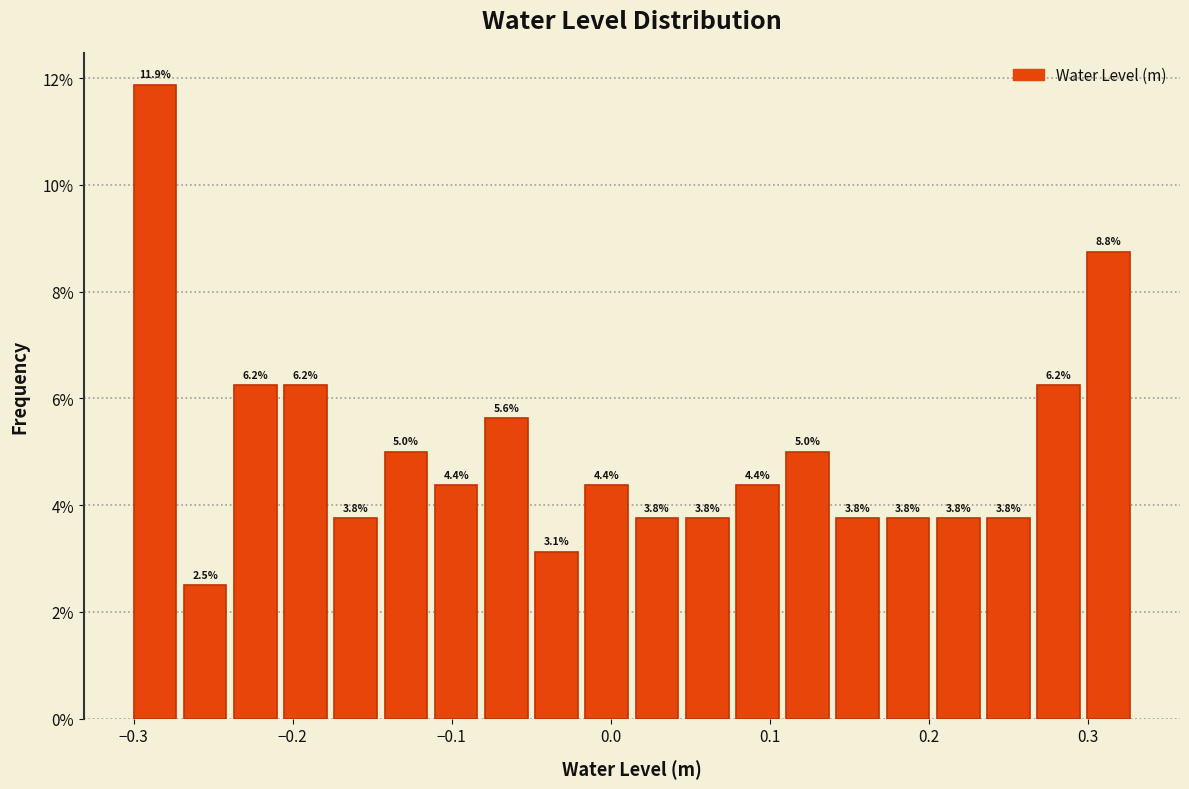

Read against the x-axis, roughly where is the centre of the tallest bar?

-0.29